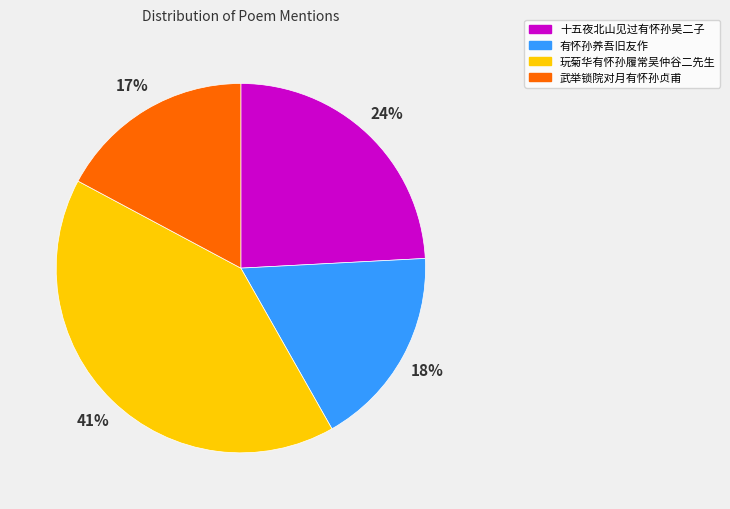

Which category has the biggest portion of the pie?

玩菊华有怀孙履常吴仲谷二先生